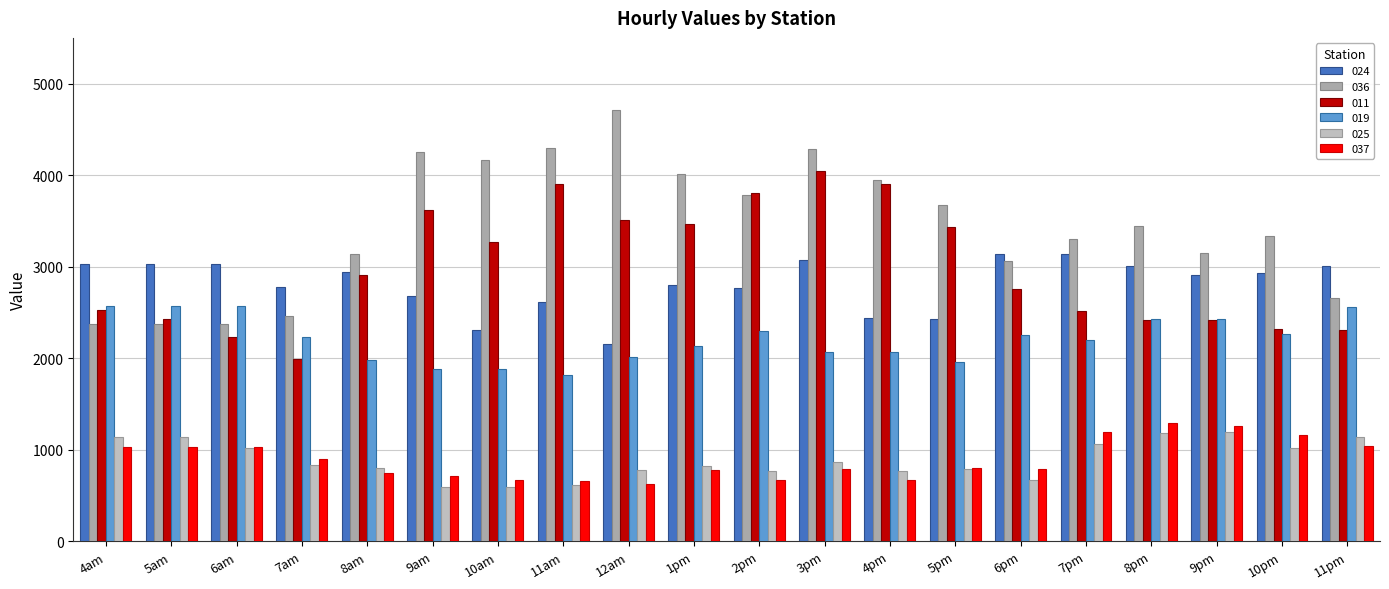

What value does the 024 series have at 9pm?

2911.7